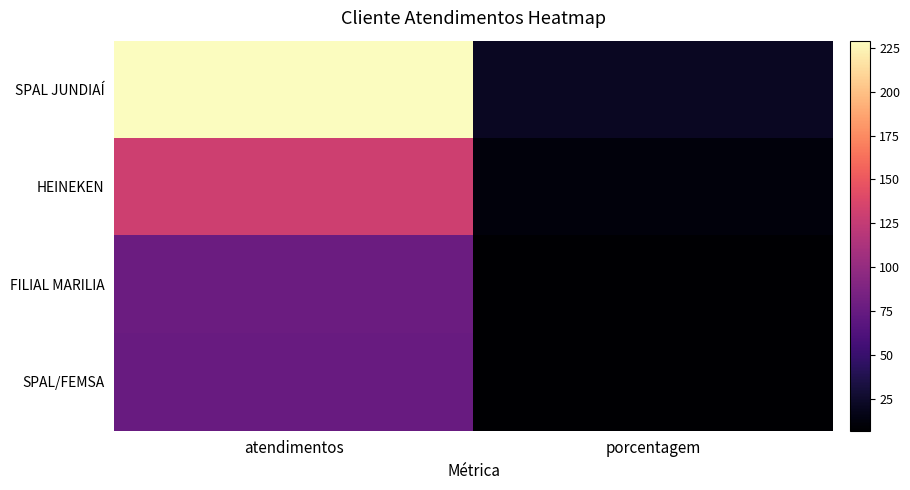

Count the number of data series in this chart.

4